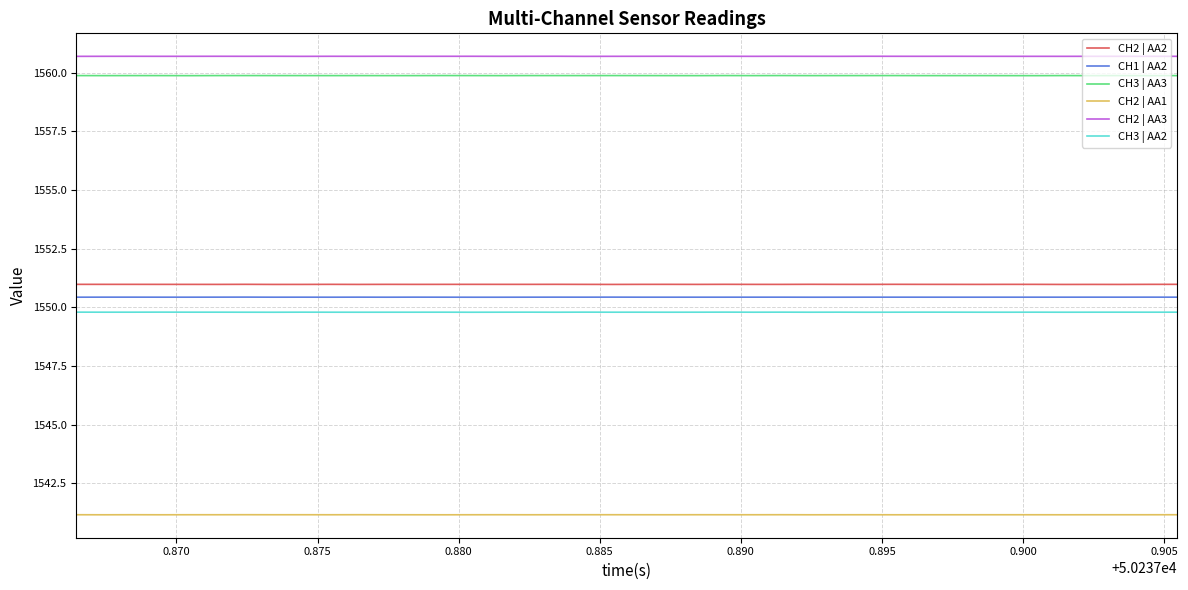

What is the smallest value displayed?

1541.2